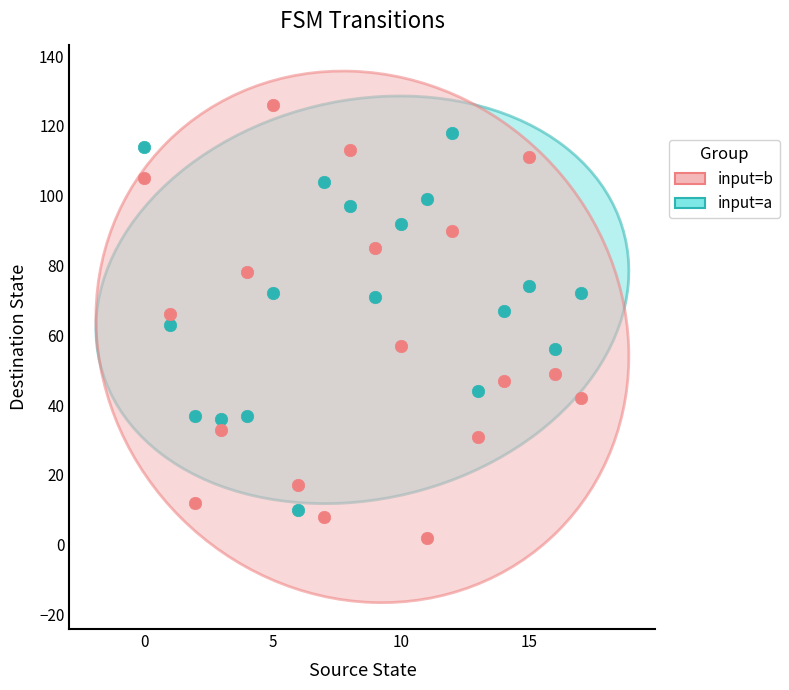

Which series has the largest Y range (max minus min)?

input=b